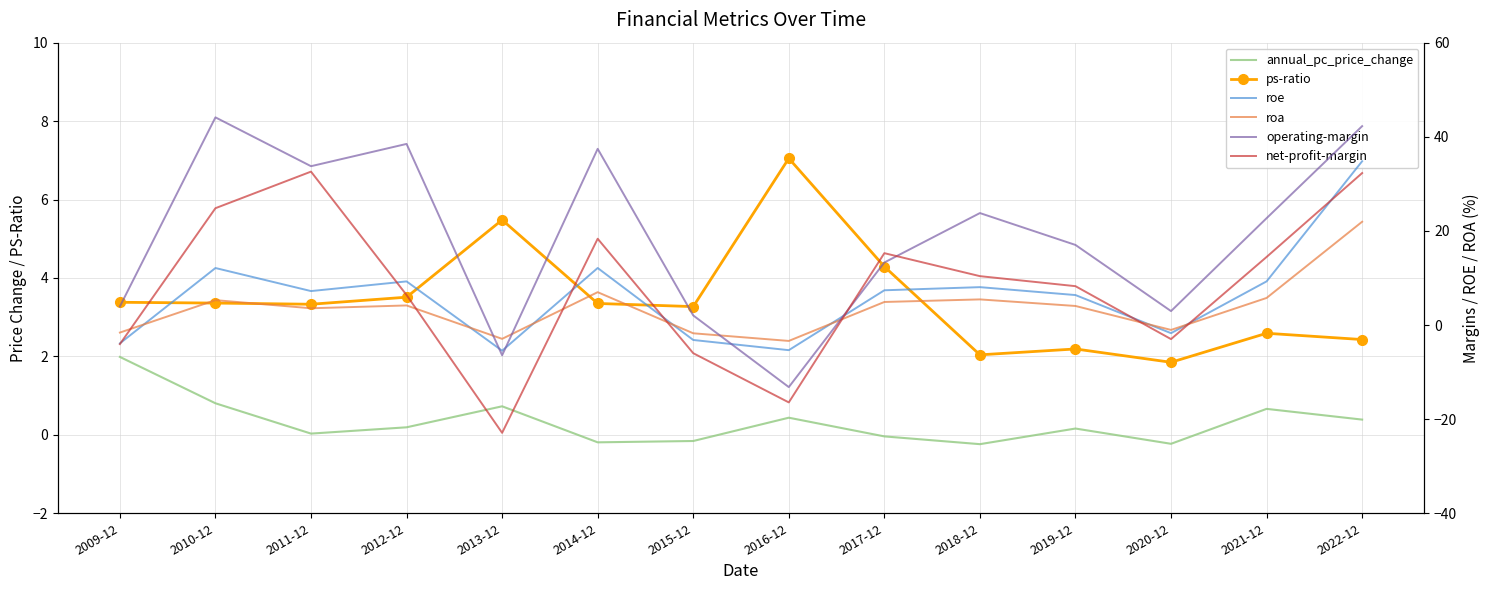

The roe series shows 1.7 at 2019-12. True or false?

False